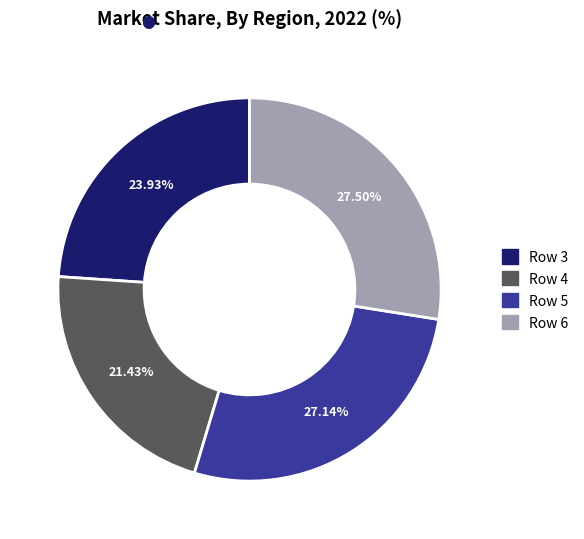

Is there a majority slice in this chart?

No